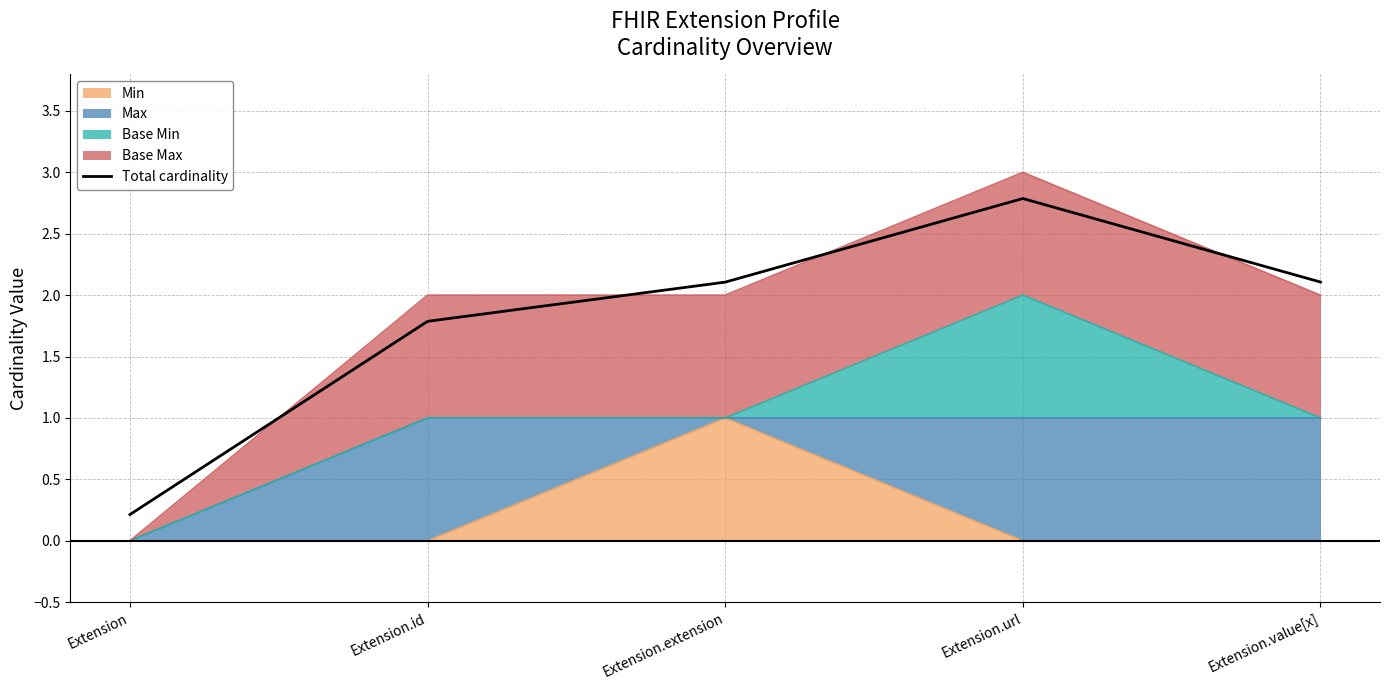

The chart shows a value of 0.3 at Extension. True or false?

False